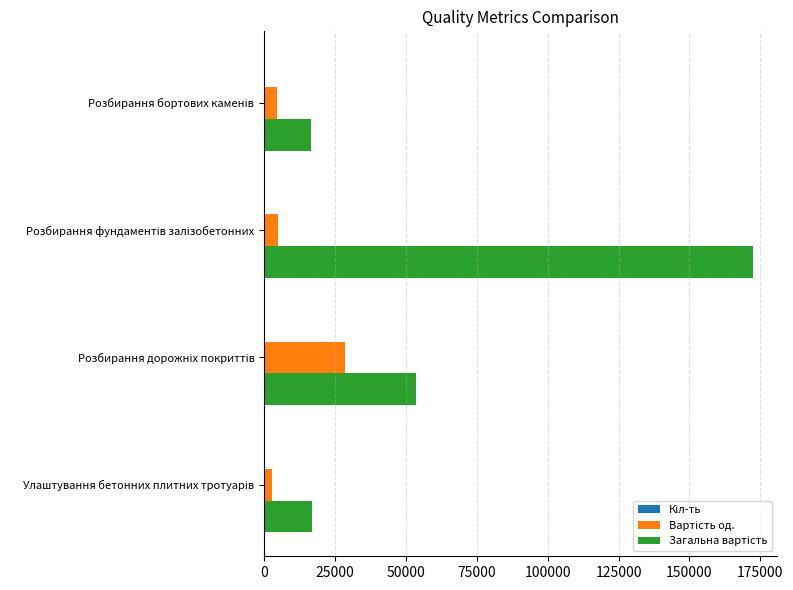

What is the greatest value displayed?

172376.2